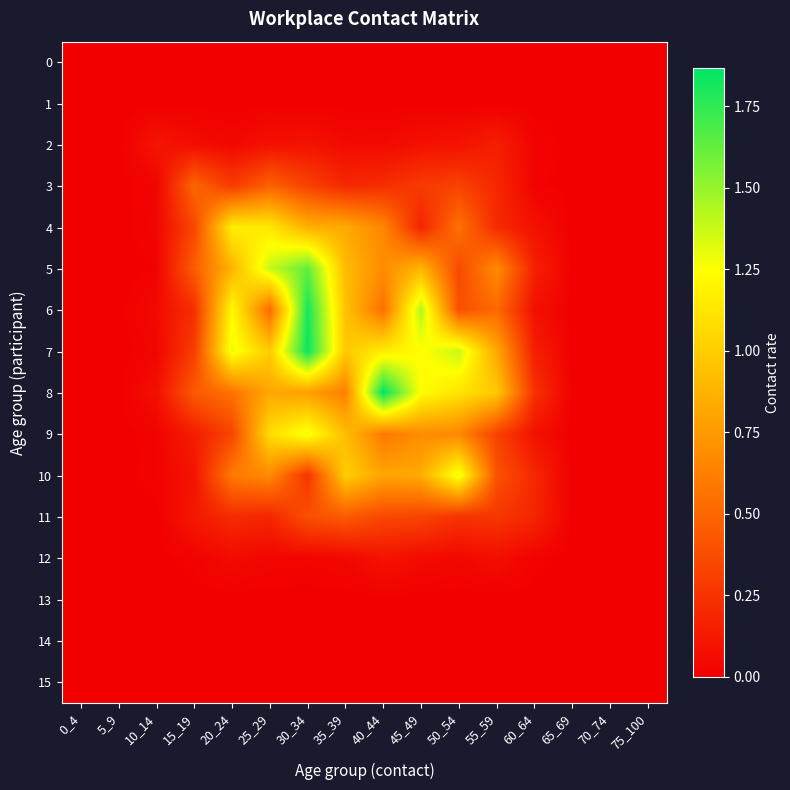

Count the number of categories in the chart.

16